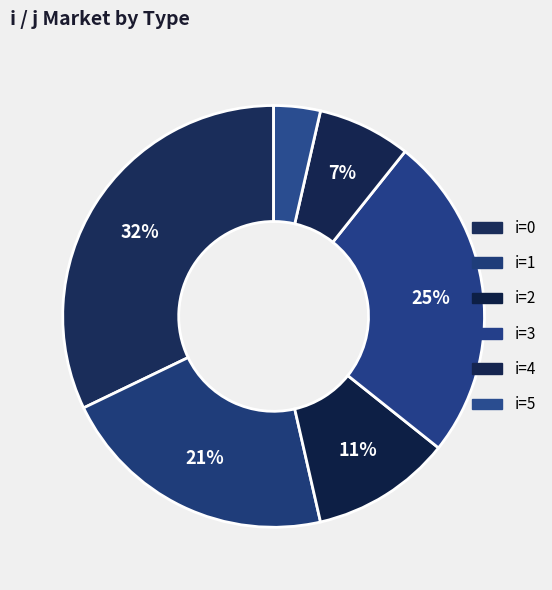

Which slice is the smallest?

5